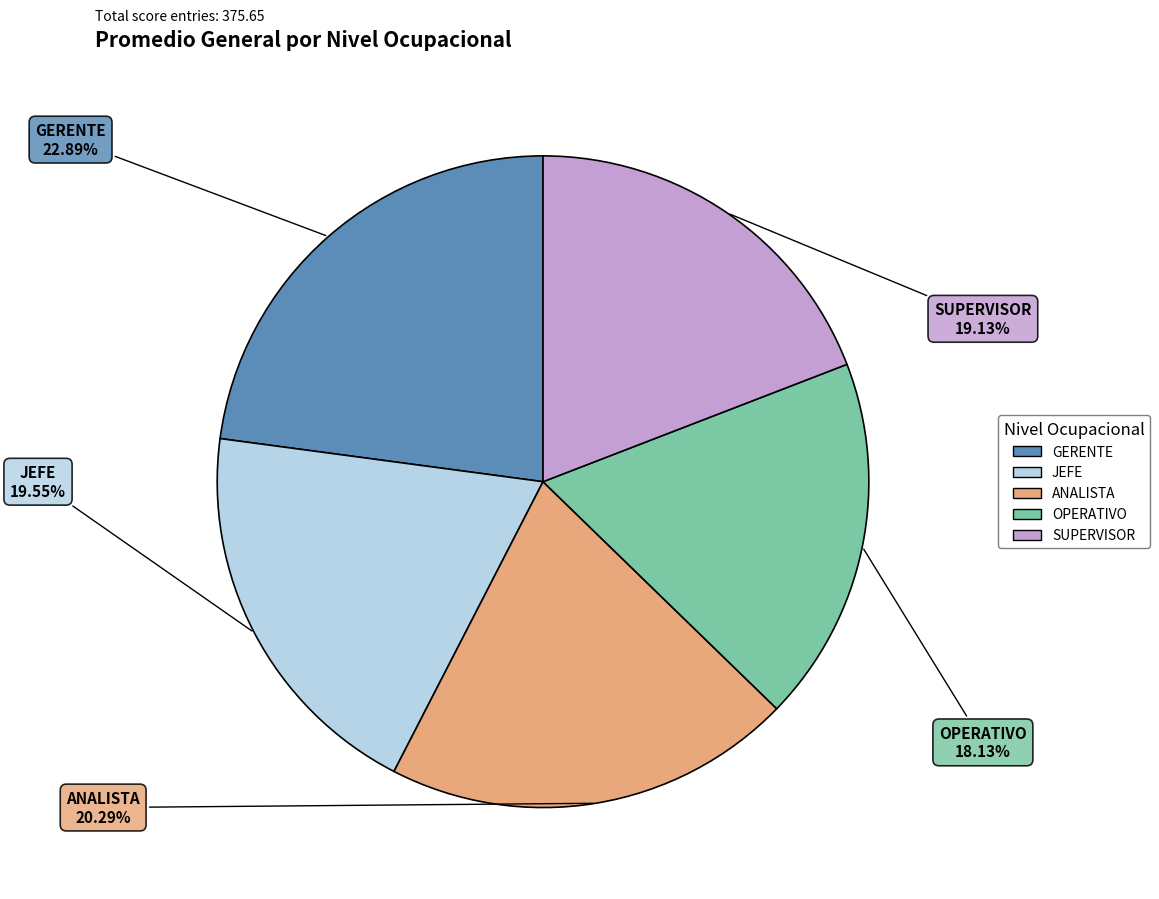

To the nearest percent, what is the average slice percentage?

20%